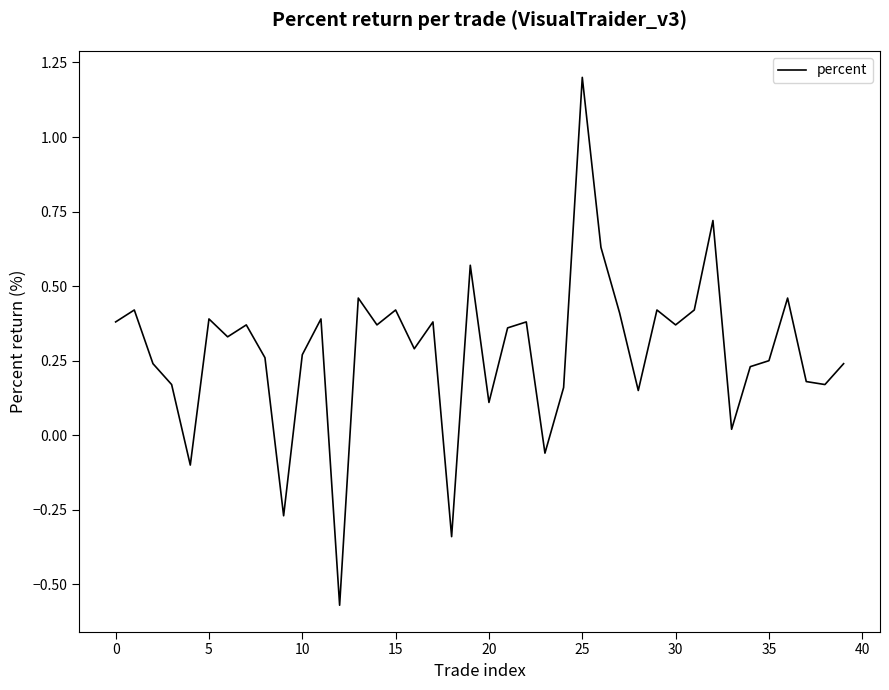

Which category has the highest value across all series?

25